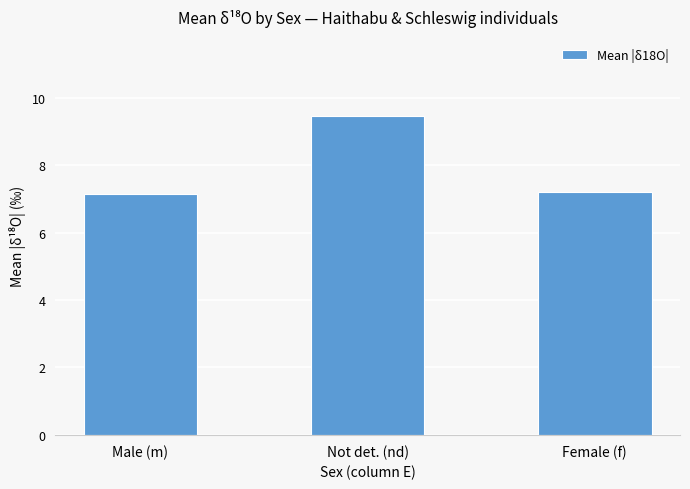

The chart shows a value of 3.2 at Male (m). True or false?

False